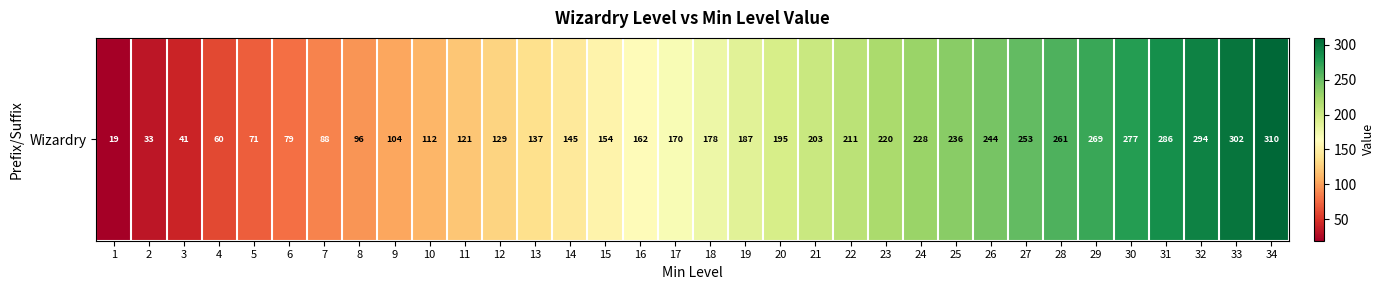

What is the difference between the second highest and second lowest values?

269